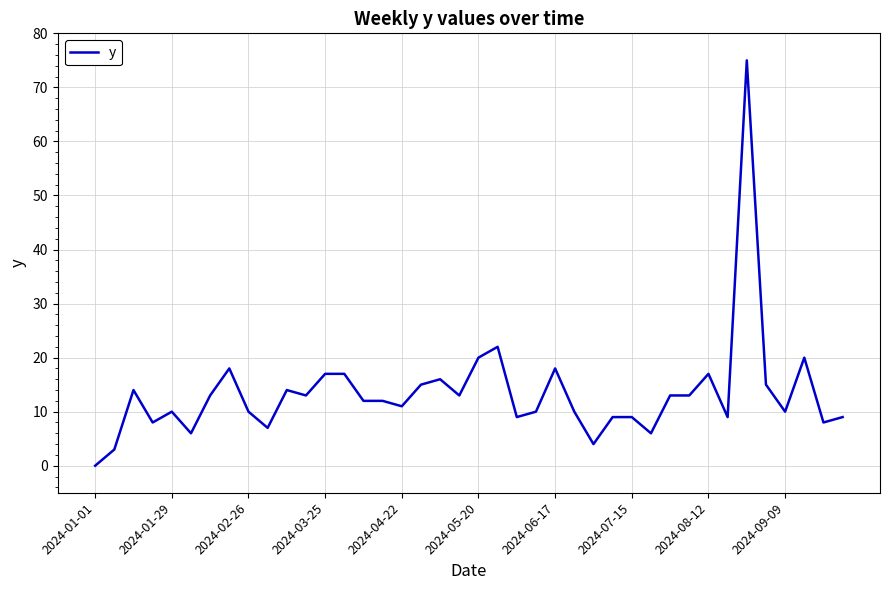

What is the greatest value displayed?

75